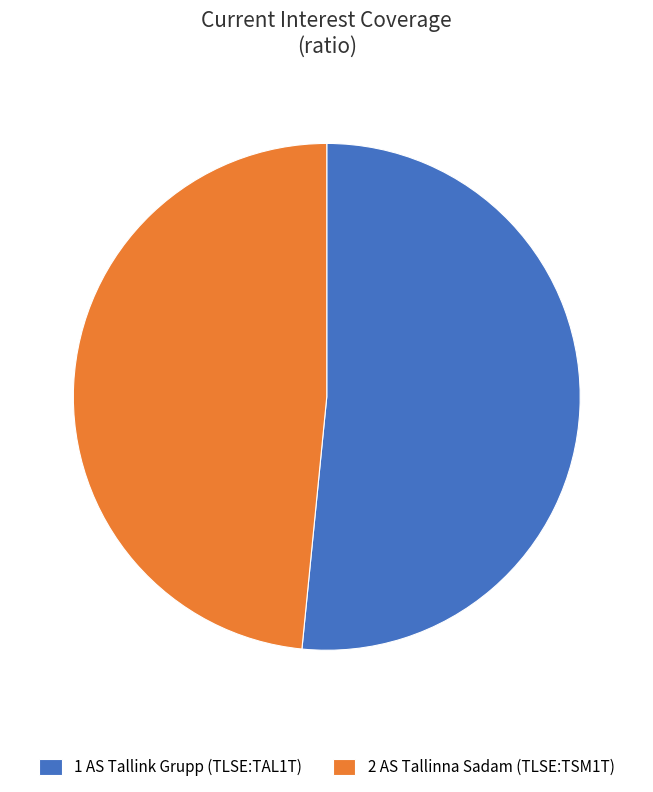

Which slice is the largest?

1 AS Tallink Grupp (TLSE:TAL1T)